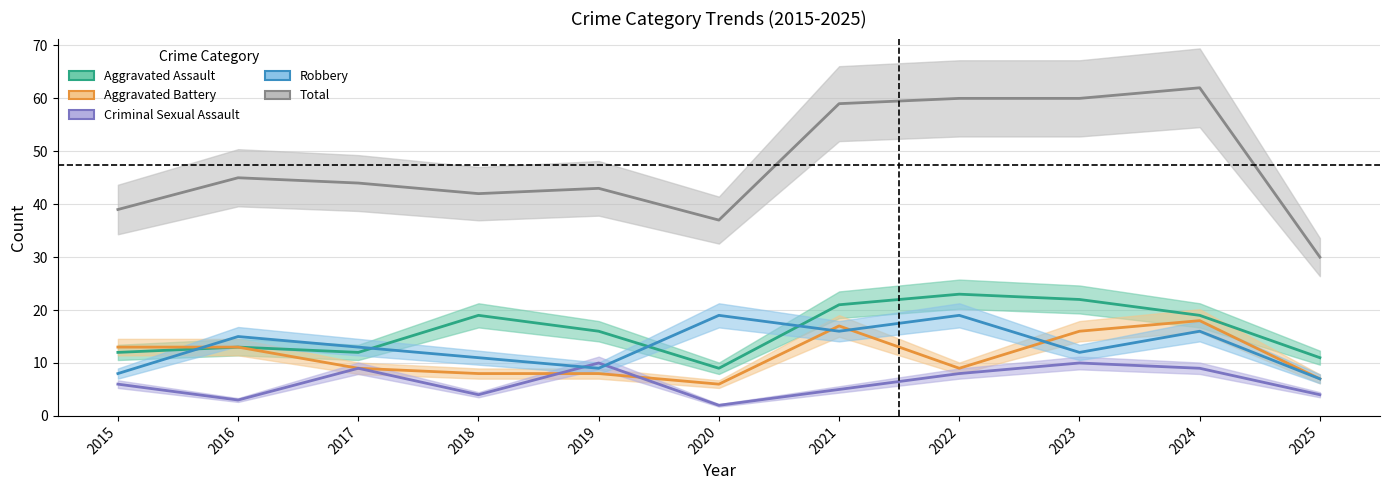

True or false: Aggravated Assault and Criminal Sexual Assault intersect in this chart.

False